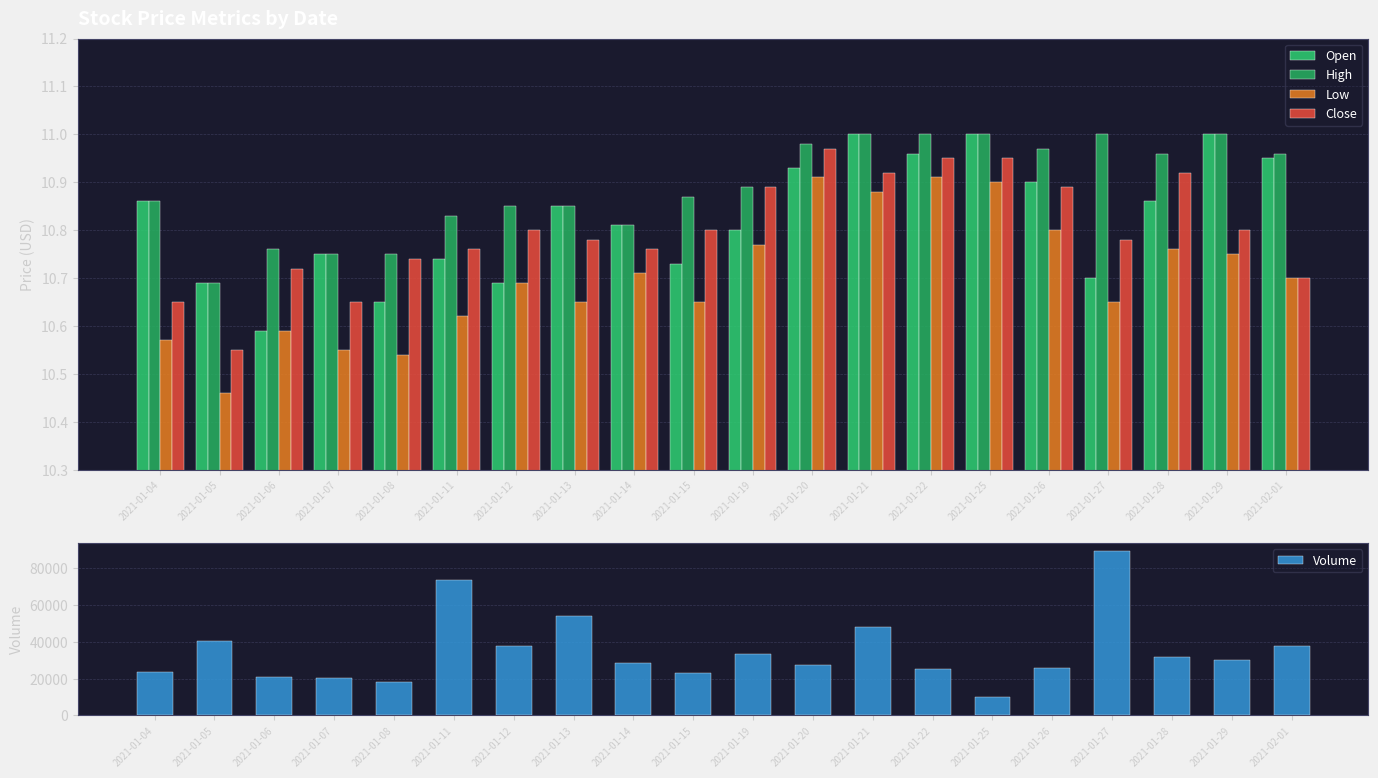

Reading left to right, what are all the values shown in this chart?

Open: 10.9	10.7	10.6	10.8	10.7	10.7	10.7	10.8	10.8	10.7	10.8	10.9	11.0	11.0	11.0	10.9	10.7	10.9	11.0	10.9
High: 10.9	10.7	10.8	10.8	10.8	10.8	10.8	10.8	10.8	10.9	10.9	11.0	11.0	11.0	11.0	11.0	11.0	11.0	11.0	11.0
Low: 10.6	10.5	10.6	10.6	10.5	10.6	10.7	10.7	10.7	10.7	10.8	10.9	10.9	10.9	10.9	10.8	10.7	10.8	10.8	10.7
Close: 10.7	10.6	10.7	10.7	10.7	10.8	10.8	10.8	10.8	10.8	10.9	11.0	10.9	10.9	10.9	10.9	10.8	10.9	10.8	10.7
Volume: 23700.0	40600.0	21100.0	20600.0	18400.0	73900.0	37900.0	54300.0	28800.0	23200.0	33400.0	27200.0	47900.0	25400.0	10300.0	26000.0	89300.0	32000.0	30400.0	37700.0